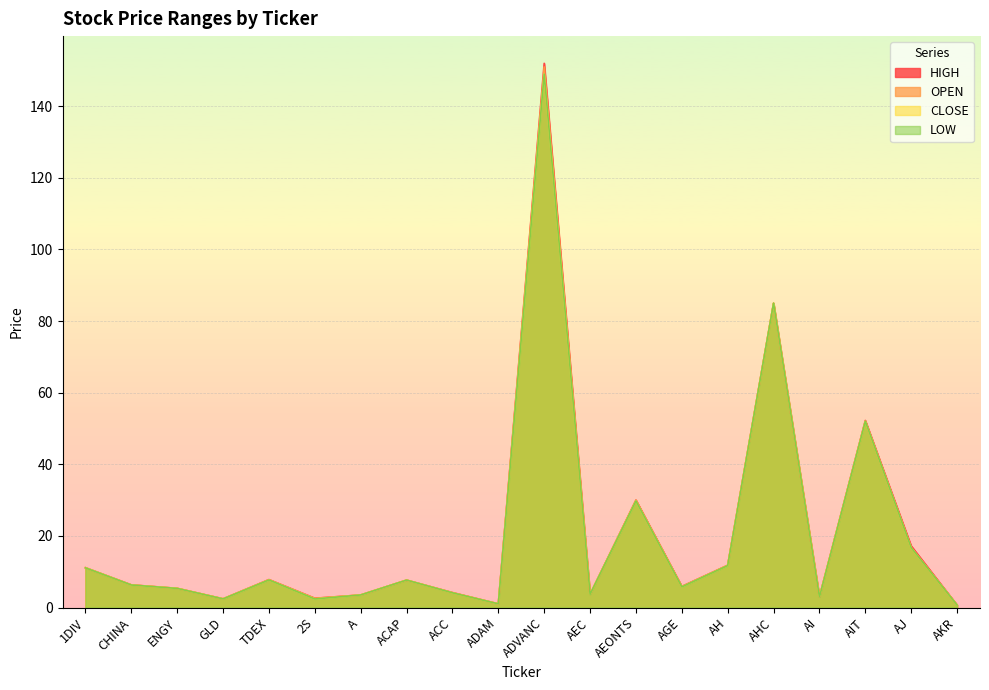

Does the chart display data point markers on the line(s)?

No